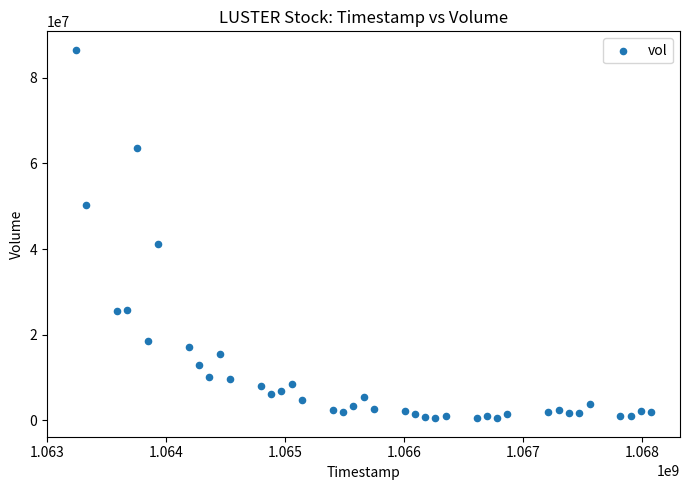

What Y value in the scatter plot is closest to 43493600?

41206800